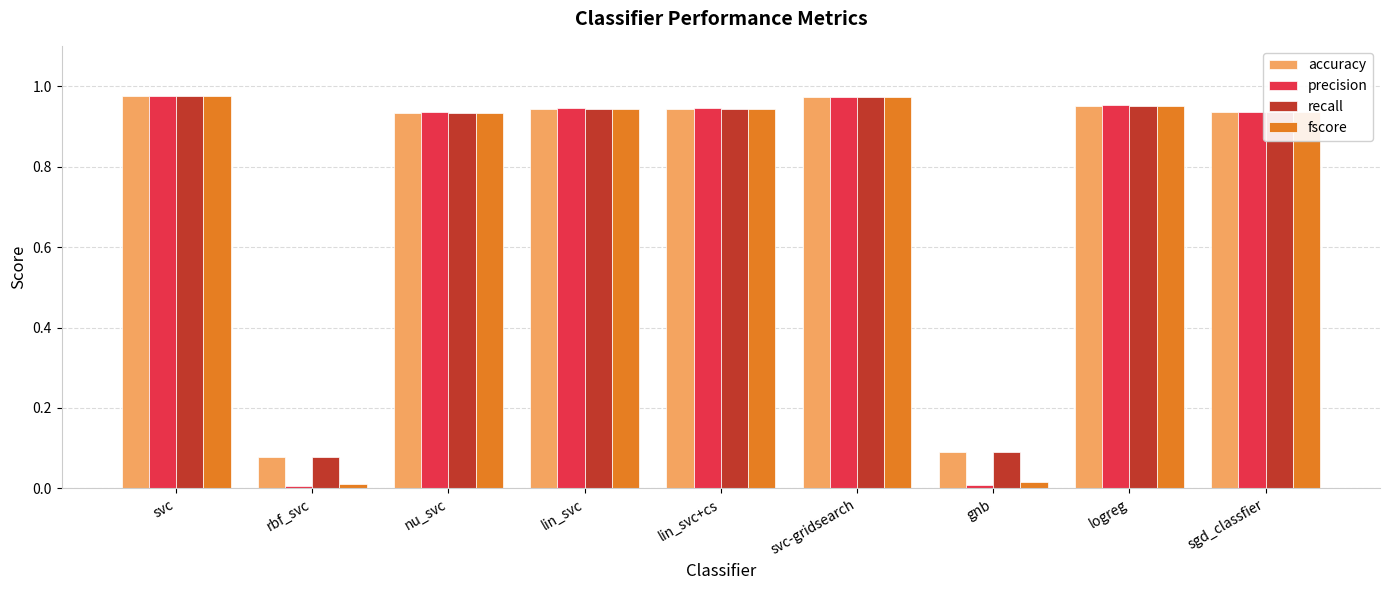

The value of accuracy at rbf_svc is 0.1. True or false?

True